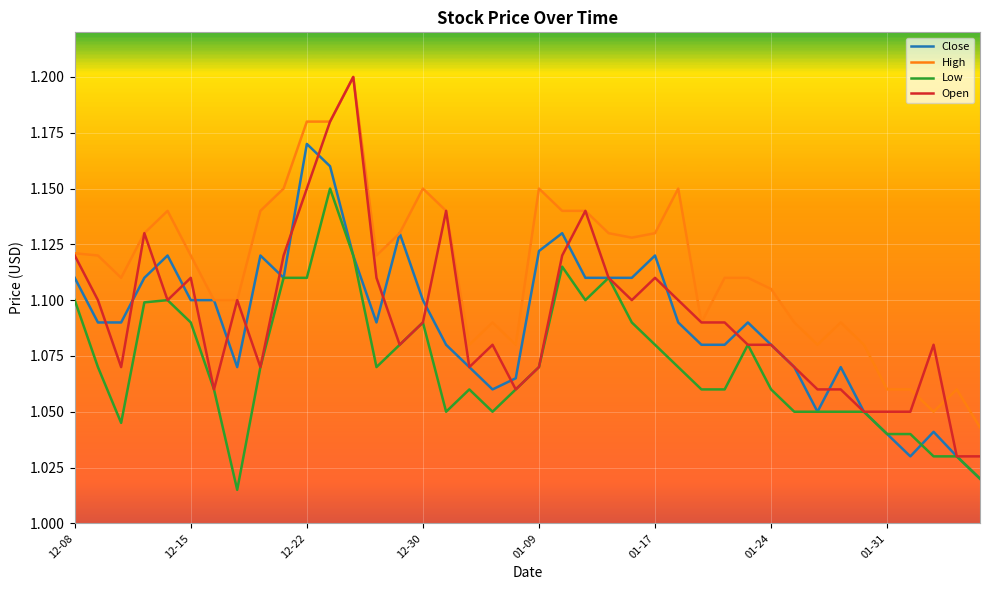

How many Close values are between 1 and 2?

40